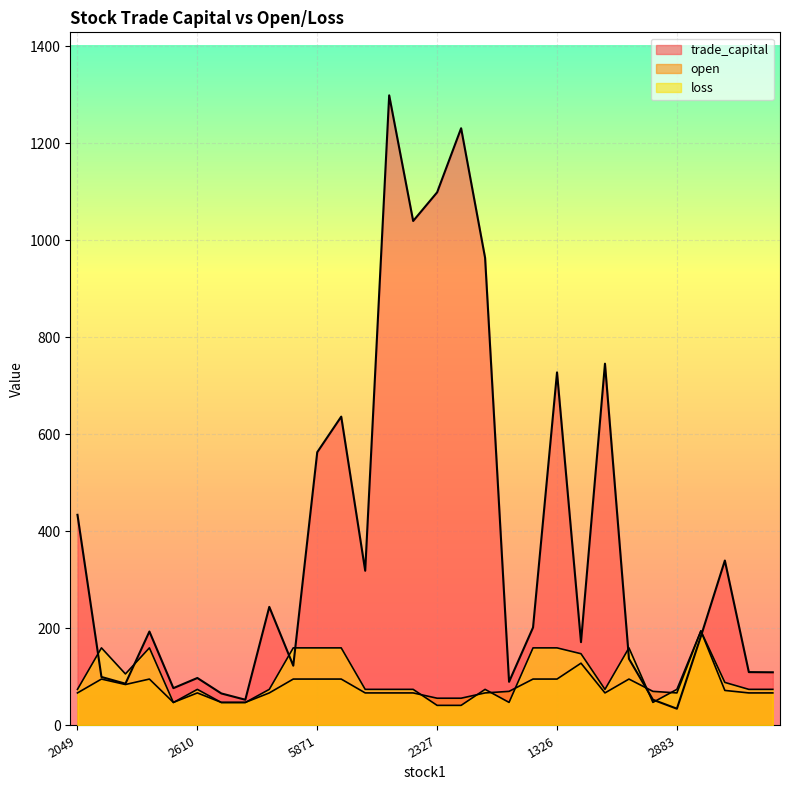

What is the label of the 29th point from the right?

2618